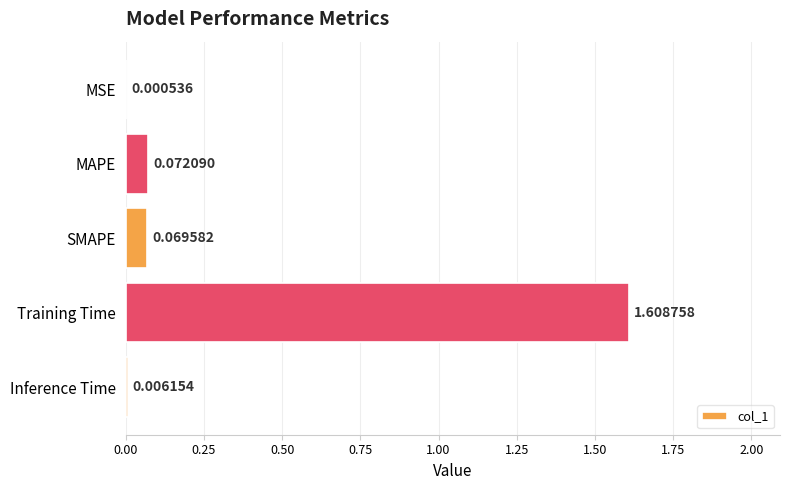

What is the average value?

0.4